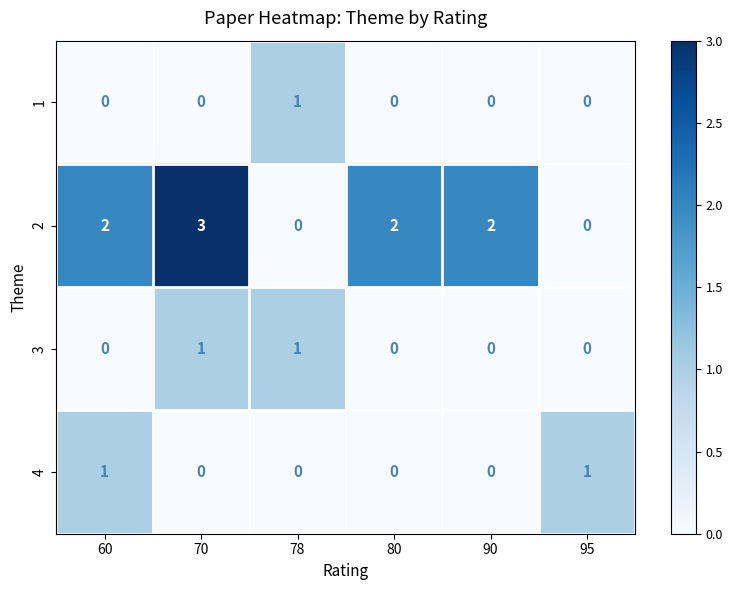

True or false: 3 has a value of 2 at 78.

False